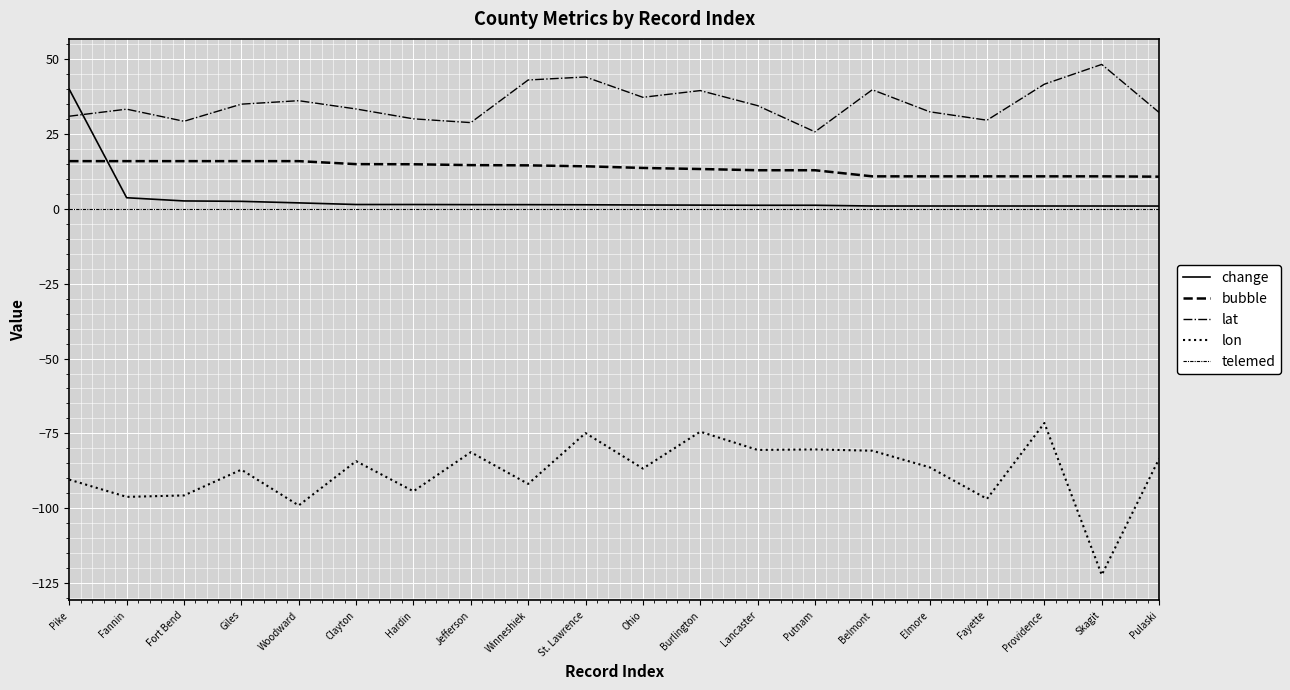

Is the value of lat at Lancaster greater than the value of lon at Elmore?

Yes